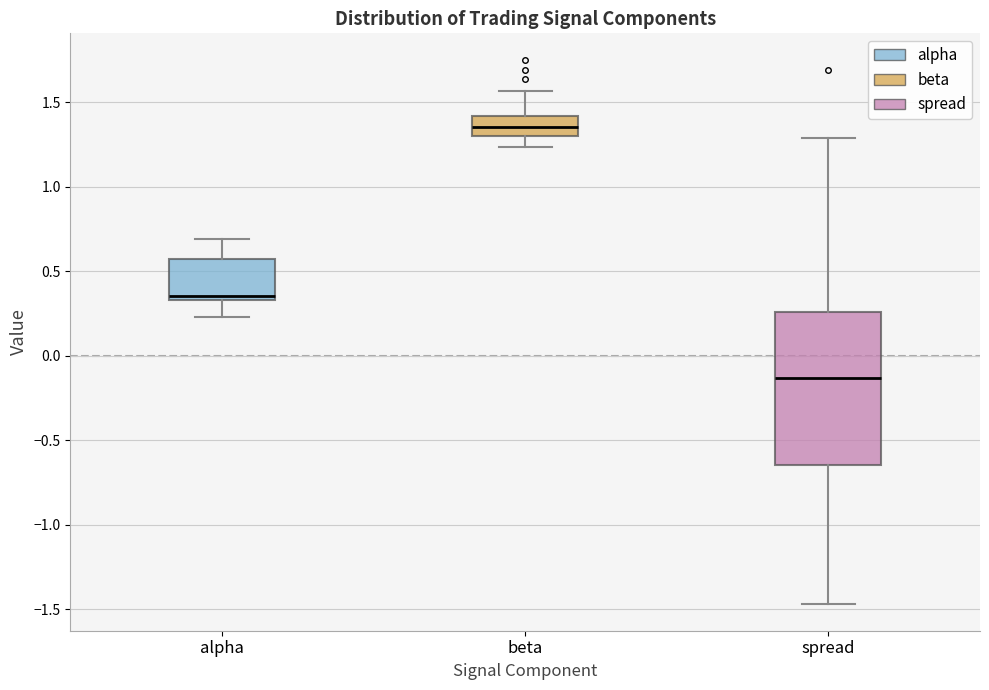

Reading left to right, read every box against the y-axis: the position of its median line, the range the box covers, and the ends of its whiskers. The values are not printed on the chart, so give them approximately, as read against the axis.

alpha: median 0.35 (just above the box's lower edge), box 0.35 to 0.55, whiskers 0.25 to 0.70
beta: median 1.35, box 1.30 to 1.40, whiskers 1.25 to 1.55
spread: median -0.15, box -0.65 to 0.25, whiskers -1.45 to 1.30